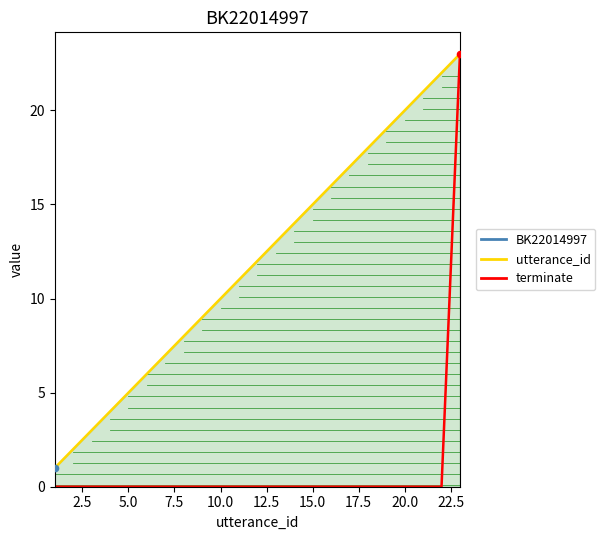

Is the value of terminate (scaled) at 17.5 greater than the value of utterance_id at 0.0?

No